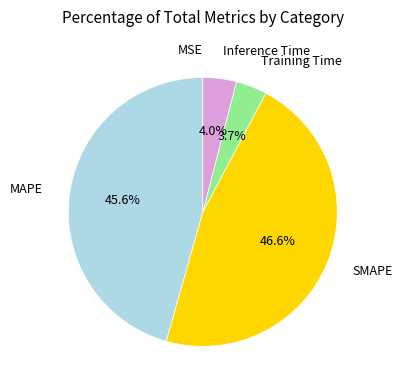

Which has a higher value, SMAPE or MAPE?

SMAPE